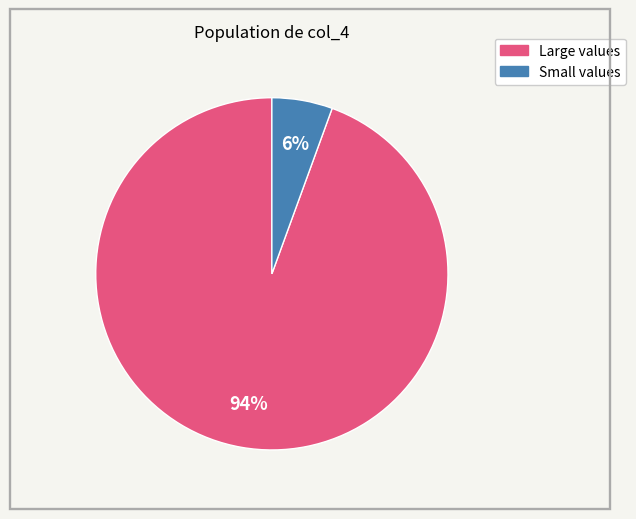

To the nearest percent, what is the average slice percentage?

50%